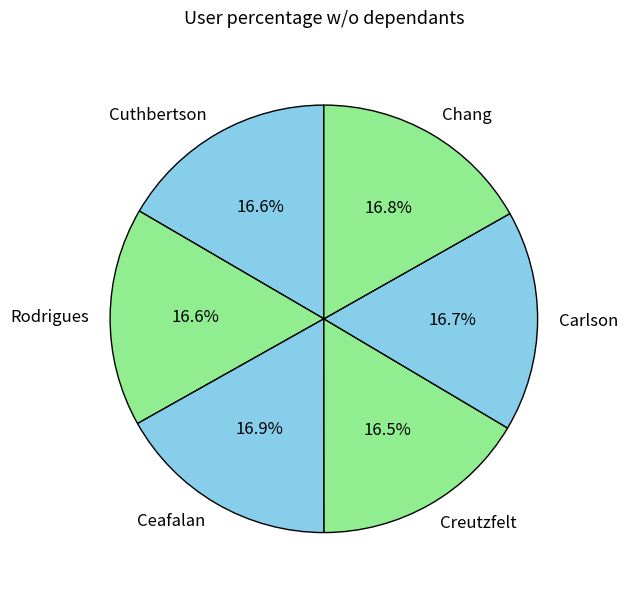

Approximately how many times larger is the value at Cuthbertson compared to Carlson?

1.0